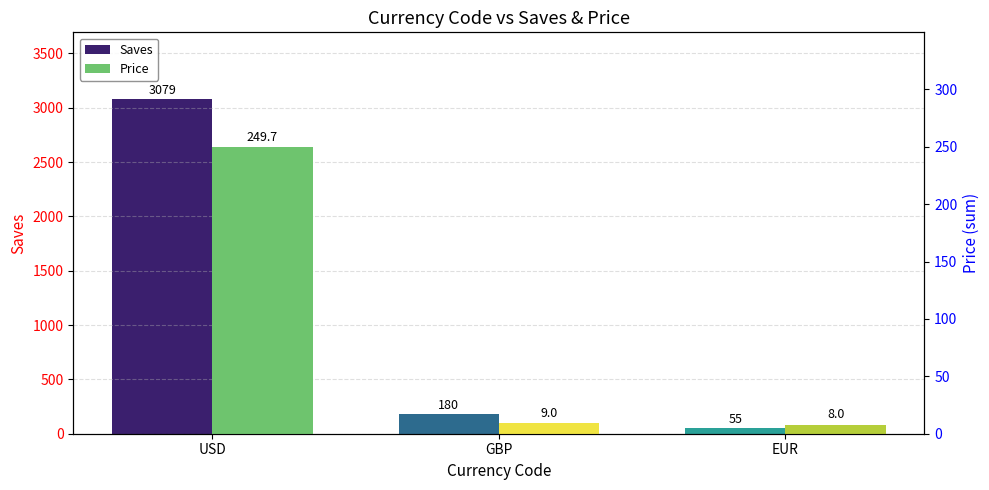

What is the value of the Saves bar at the 2nd from the left?

180.0